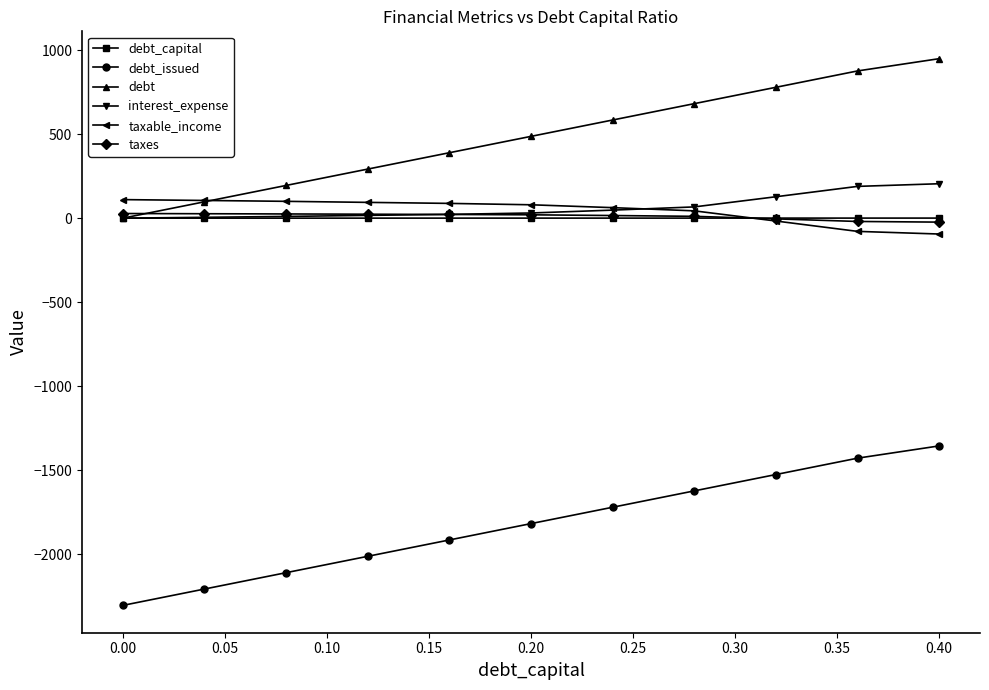

What is the smallest value displayed?

-2302.9